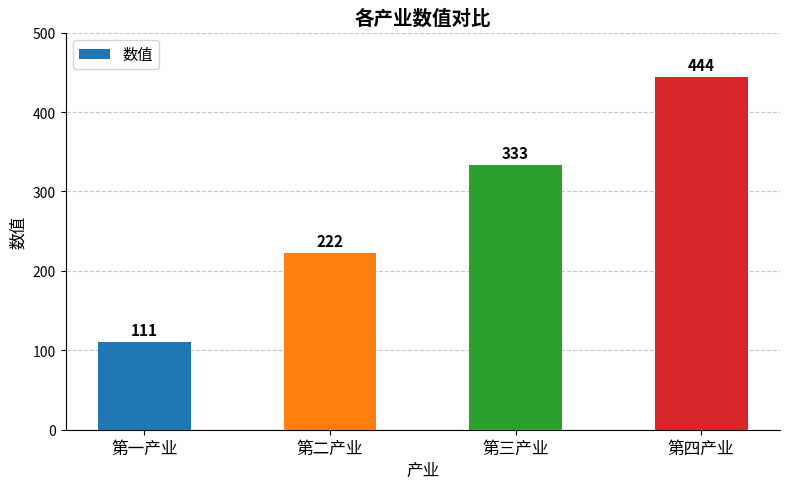

At which label is the value closest to 277?

第二产业